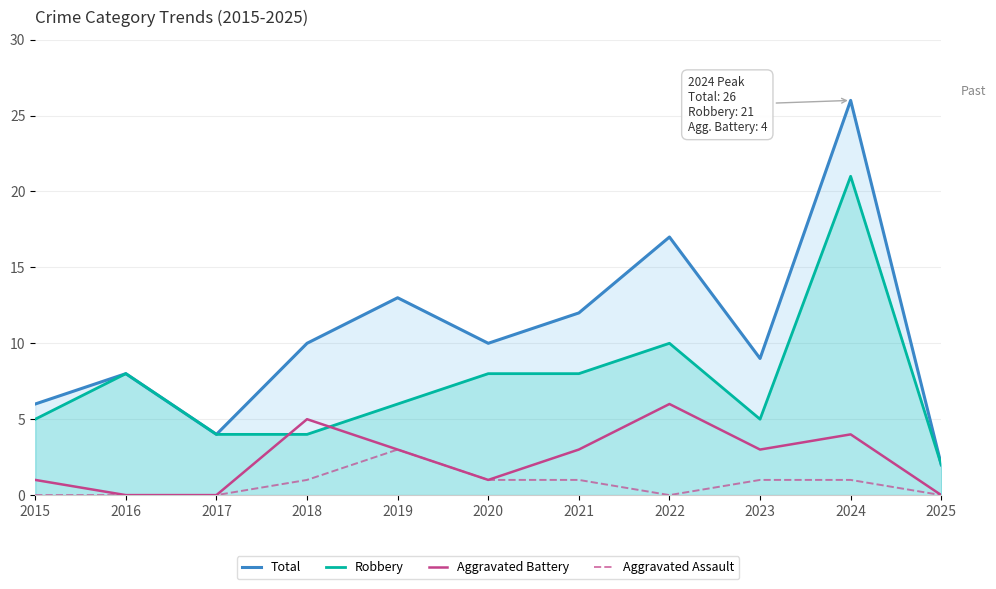

What is the difference between the maximum and second lowest values in the Robbery series?

17